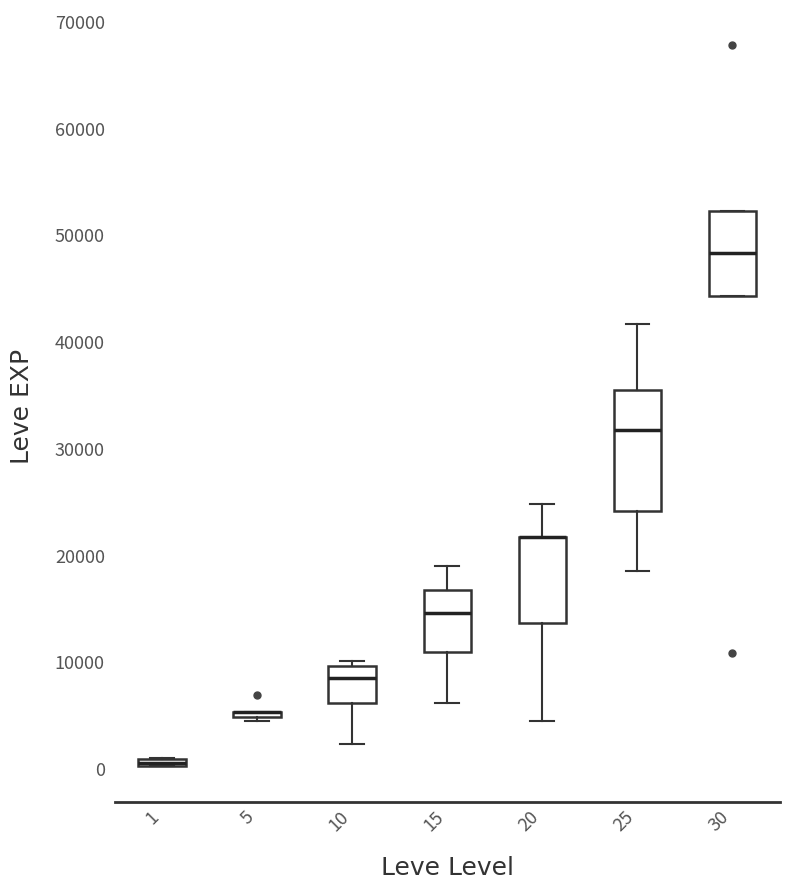

Comparing the boxes themselves (not the whiskers), which one is the tallest?

25